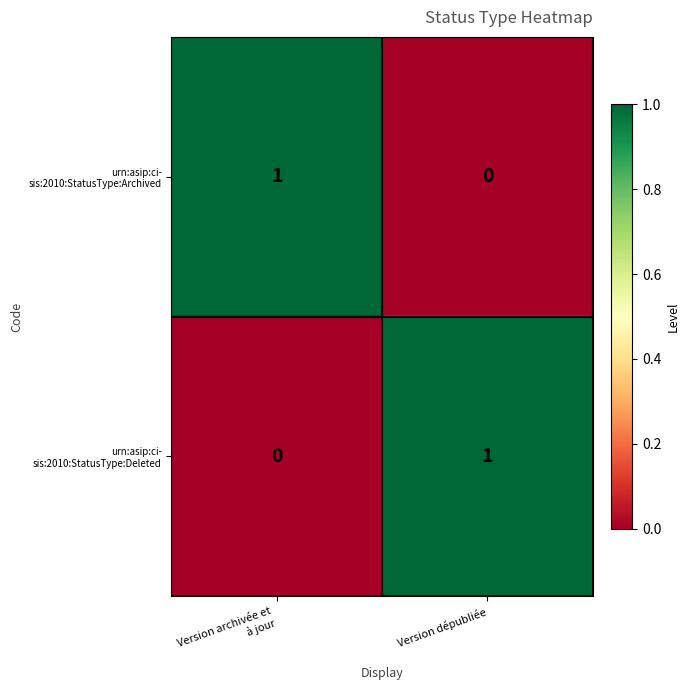

What is the spread (max minus min) of values at Version archivée et
à jour?

1